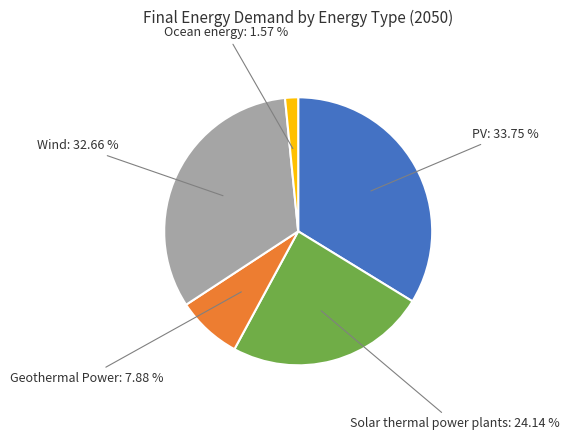

Is there any slice that represents more than half of the pie?

No